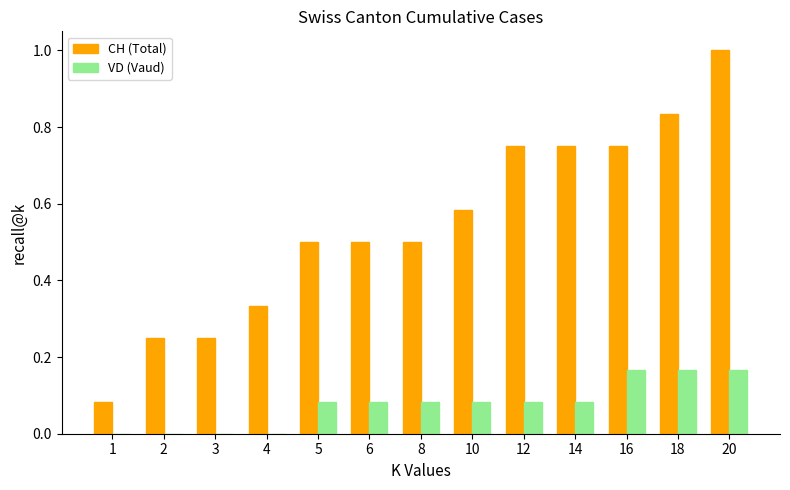

Which series changed the most between 3 and 20?

CH (Total)